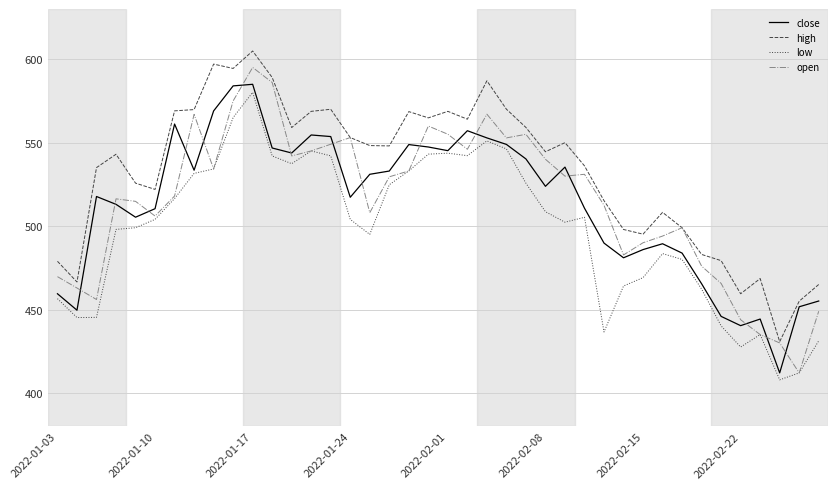

What is the maximum value for open?

595.0